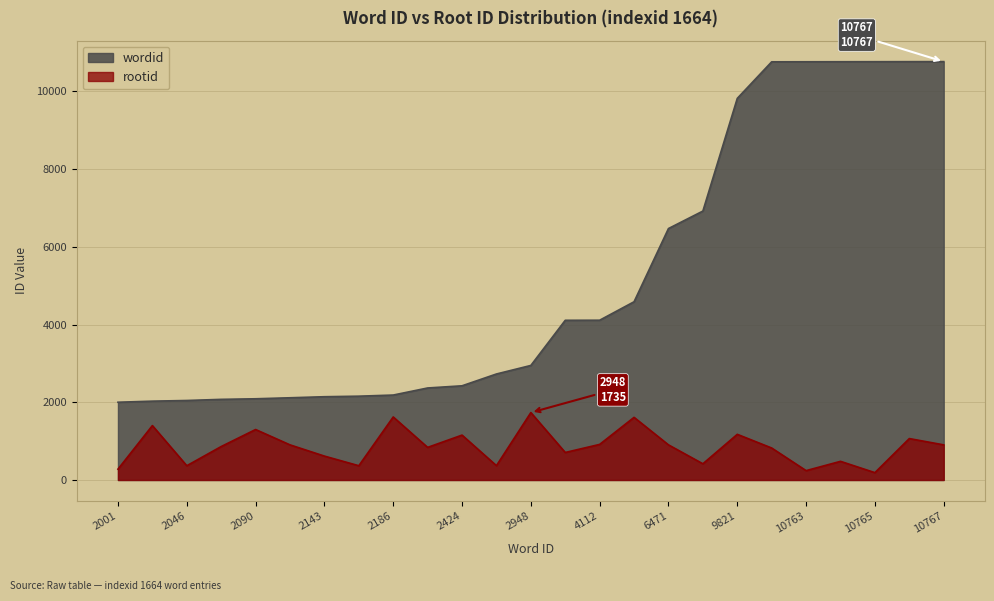

What is the total value across all series at 10766?

11832